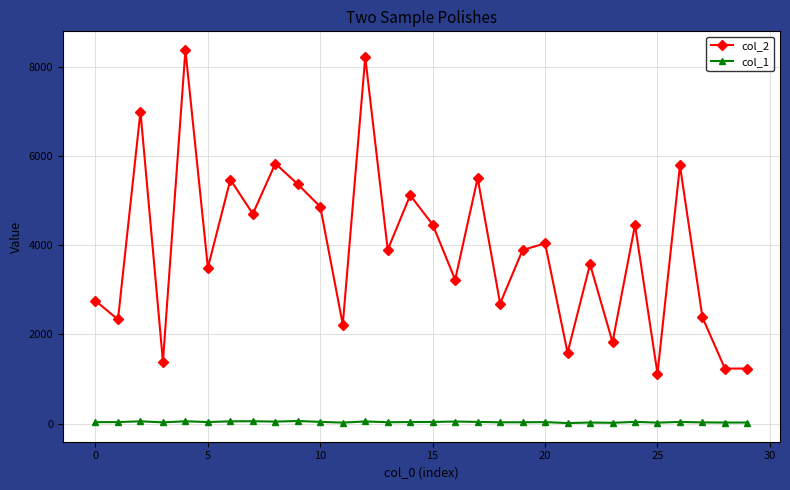

Which series has the largest total across all categories?

col_2